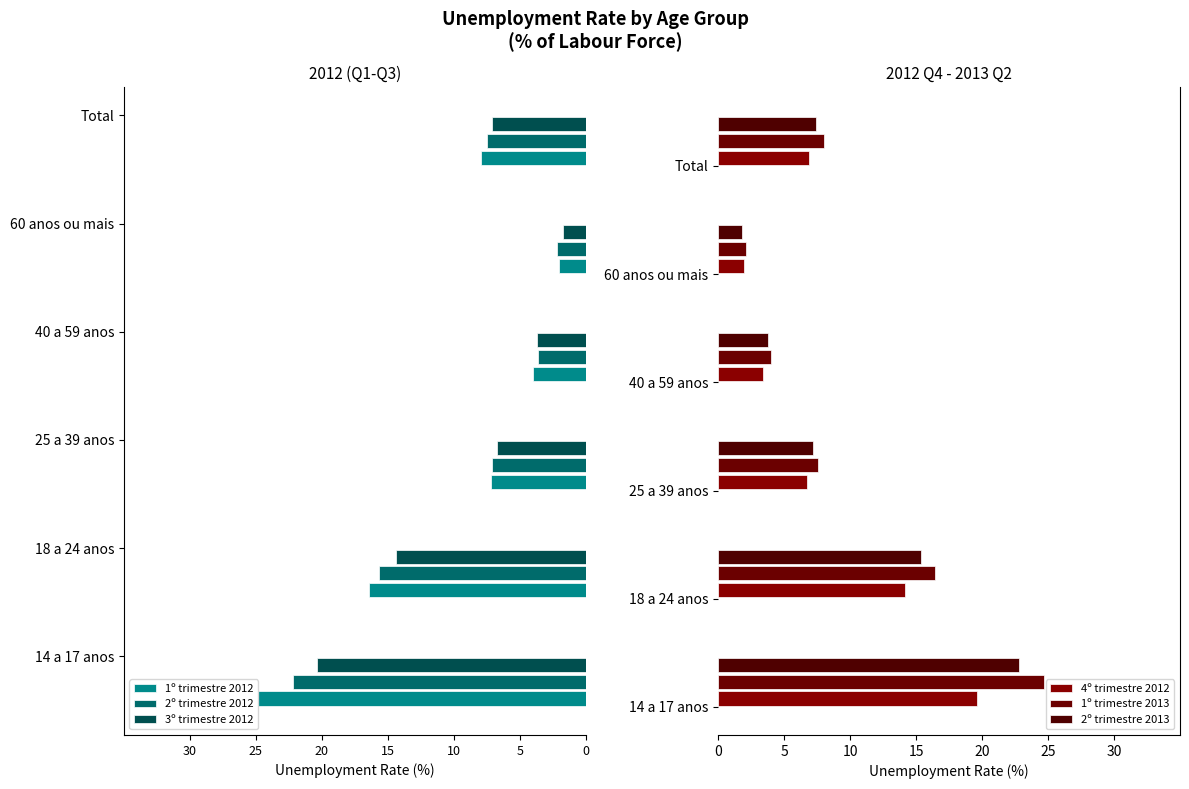

How many values in the 1º trimestre 2013 series are below 8?

3